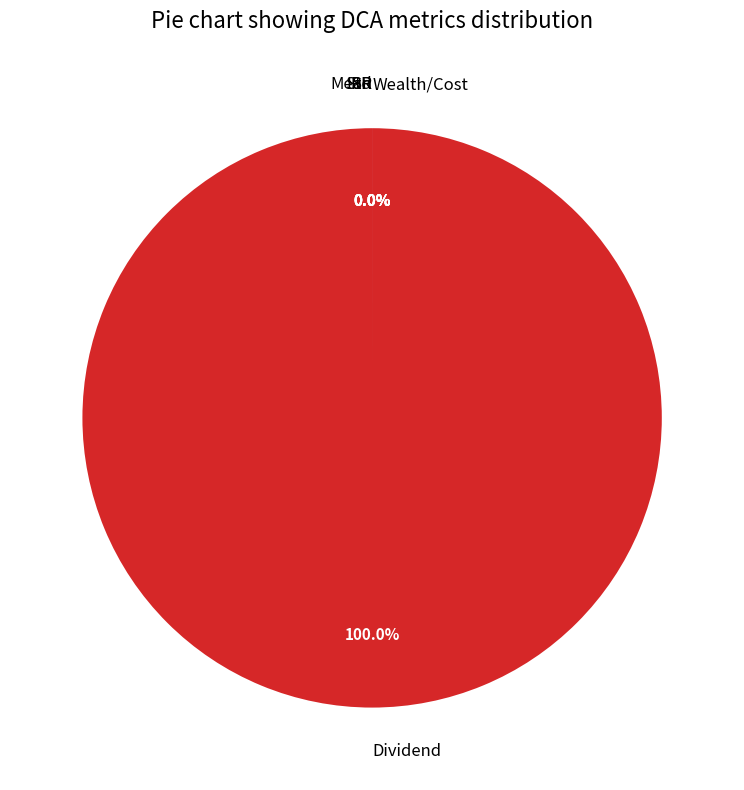

How many slices are in this pie chart?

6